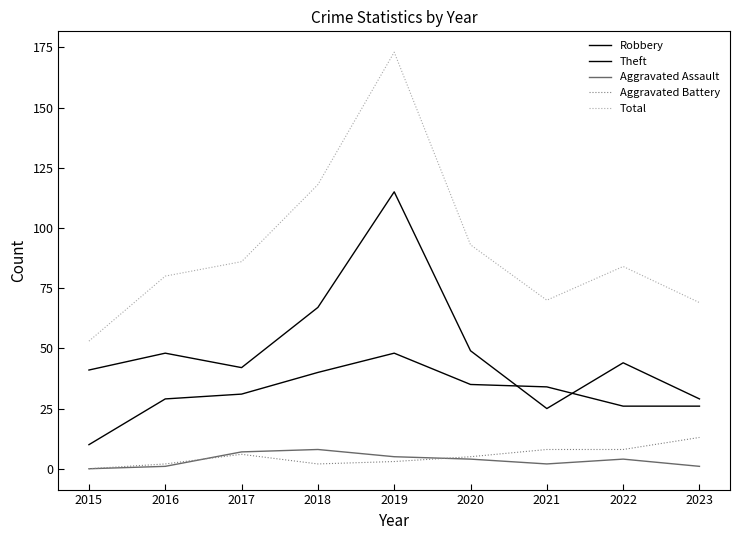

Does the chart display data point markers on the line(s)?

No